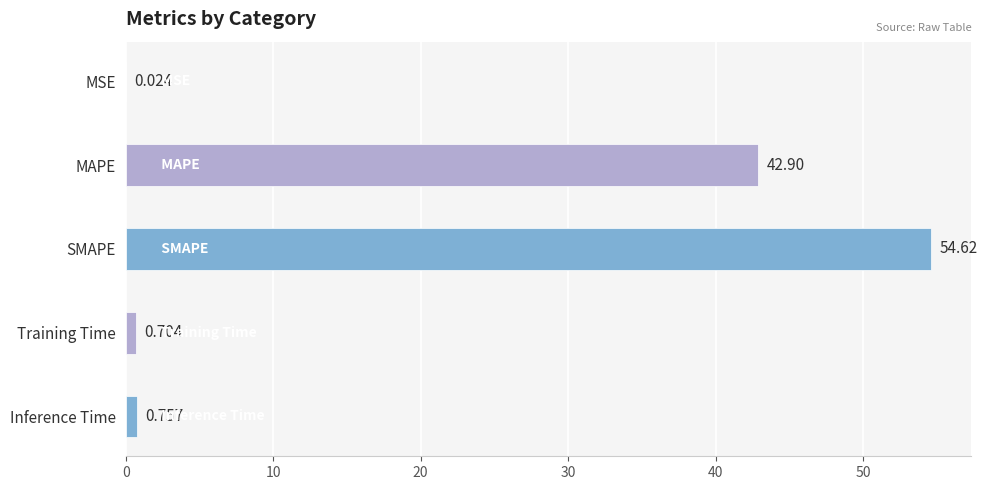

Which has a higher value, MAPE or MSE?

MAPE